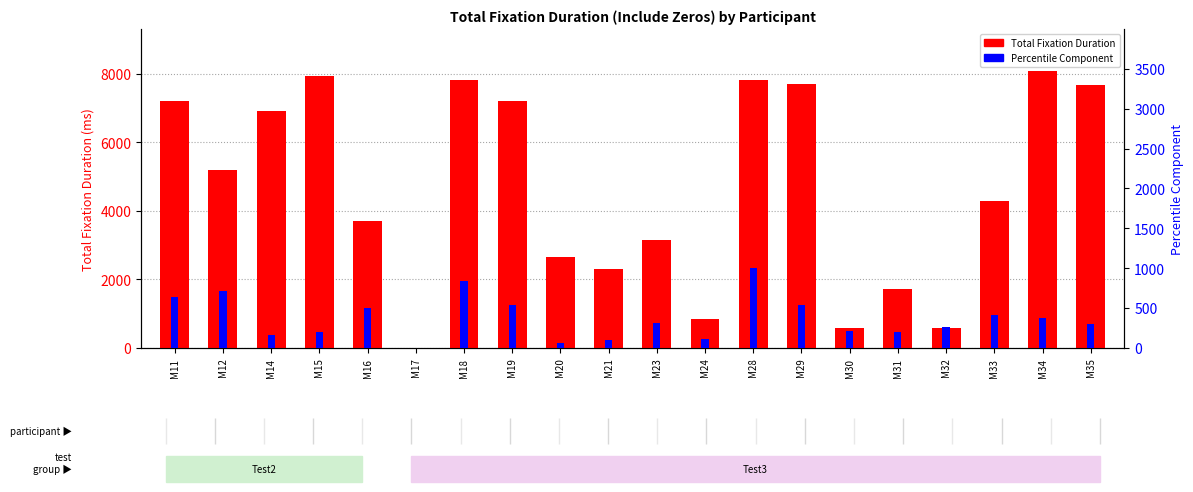

True or false: Percentile Component has a value of 999.3 at M28.

True